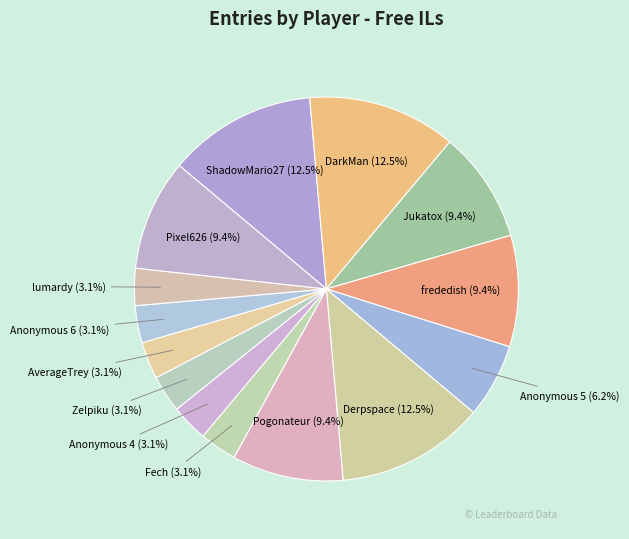

Between Derpspace and Jukatox, which is larger?

Derpspace